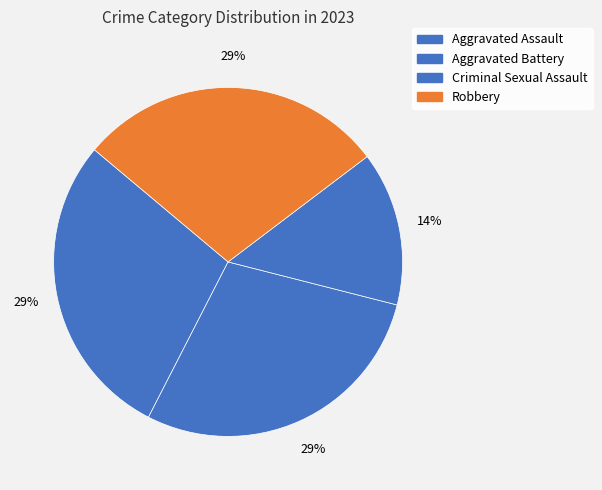

Is the sum of Aggravated Assault and Aggravated Battery greater than half?

Yes